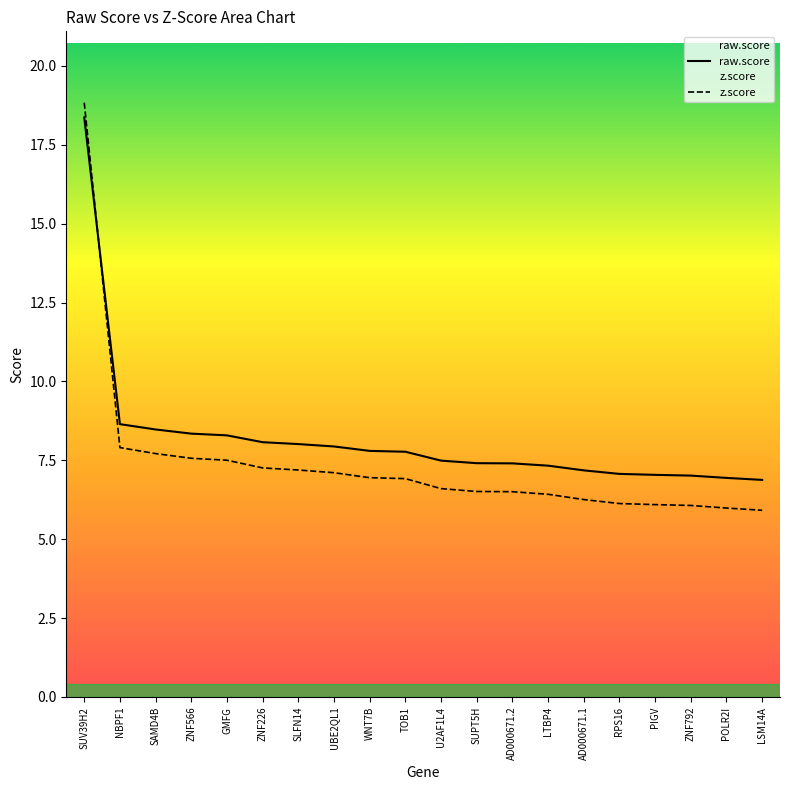

What is the label of the 17th point from the left?

PIGV